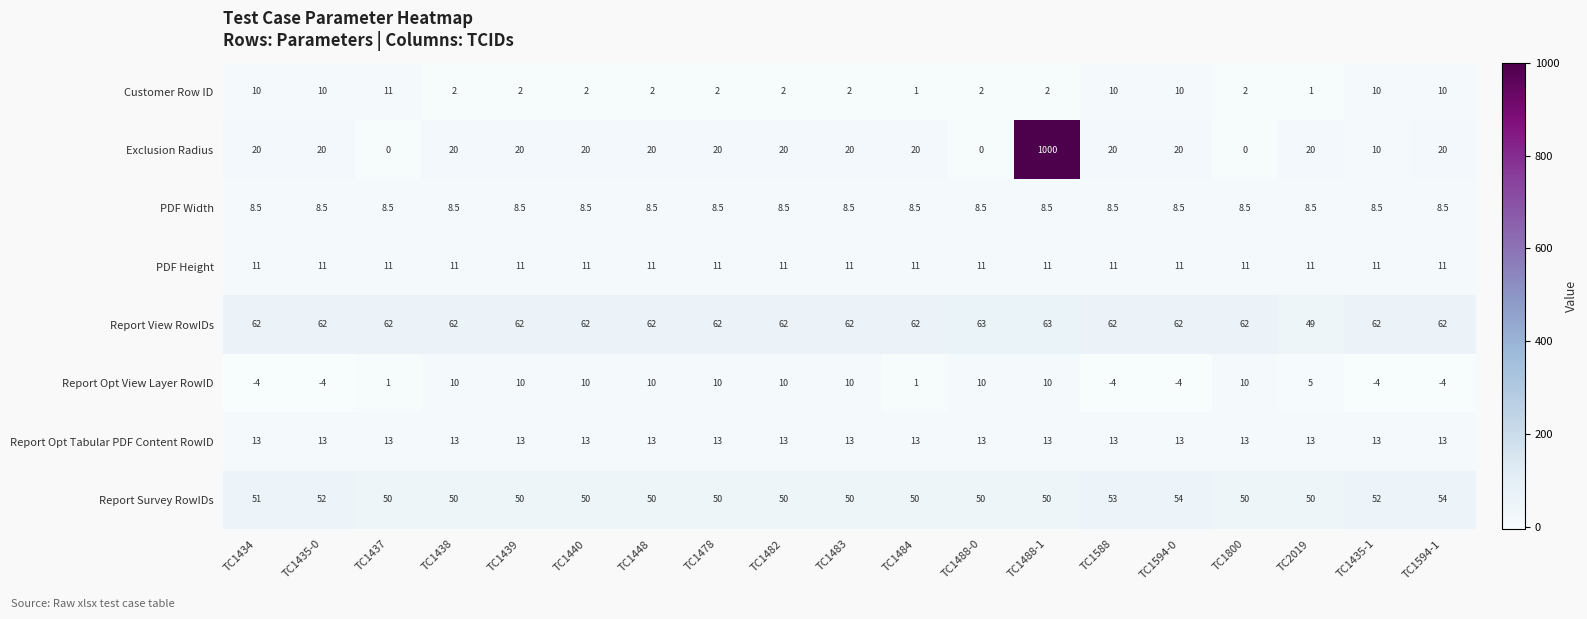

At which category does the chart reach its peak across all series?

TC1488-1